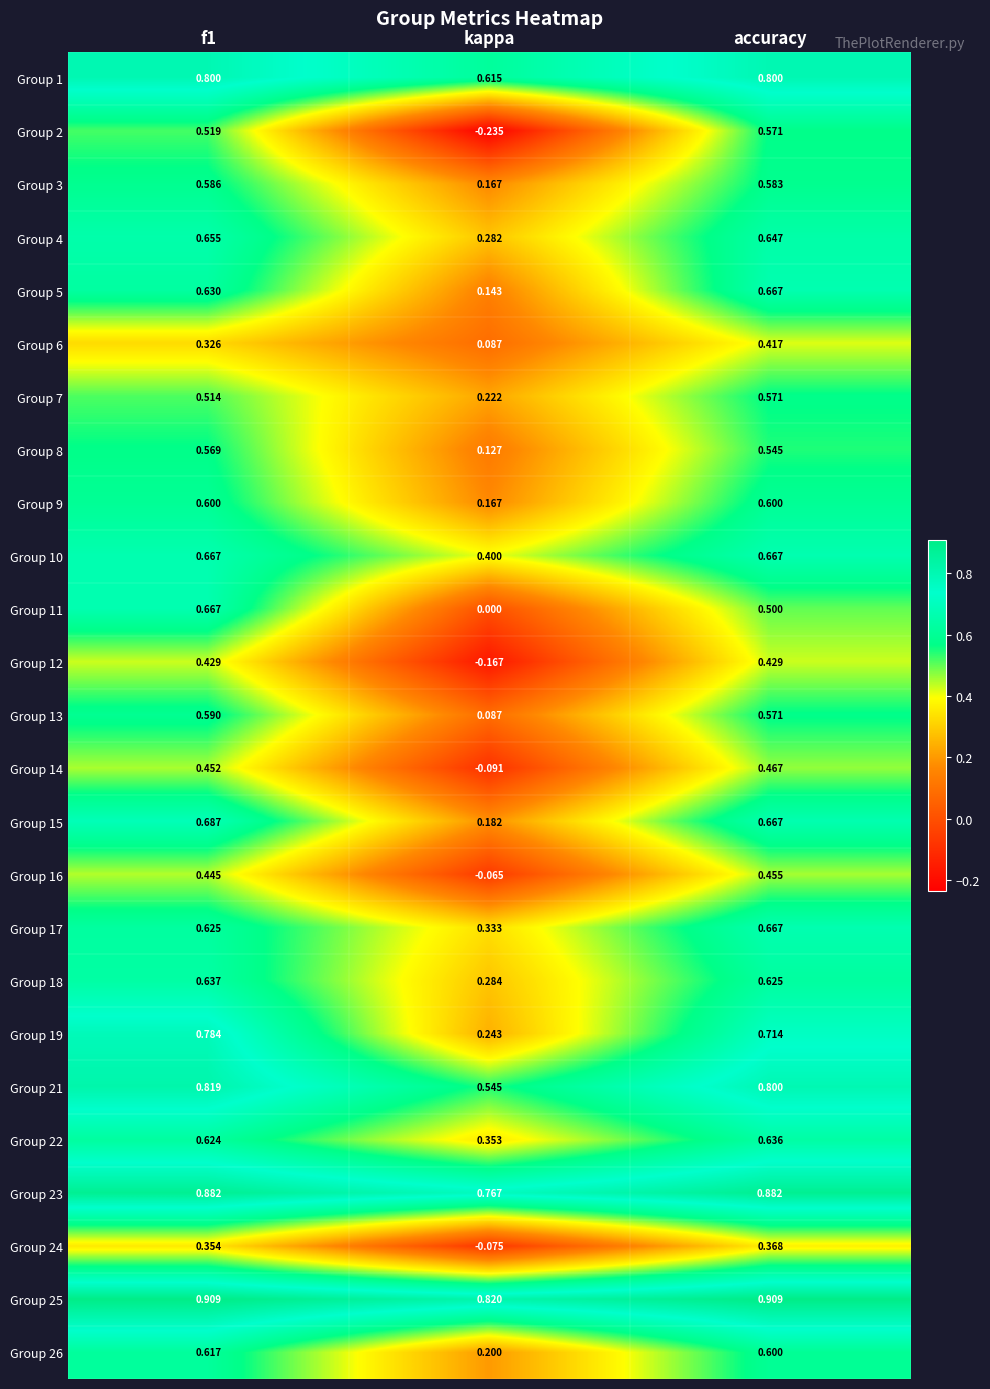

Which category has the lowest value across all series?

kappa